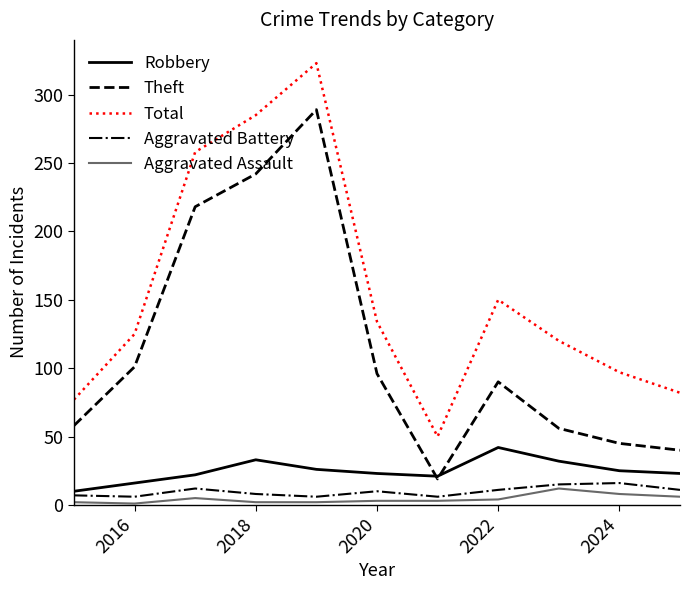

Which series has the widest spread of values?

Total